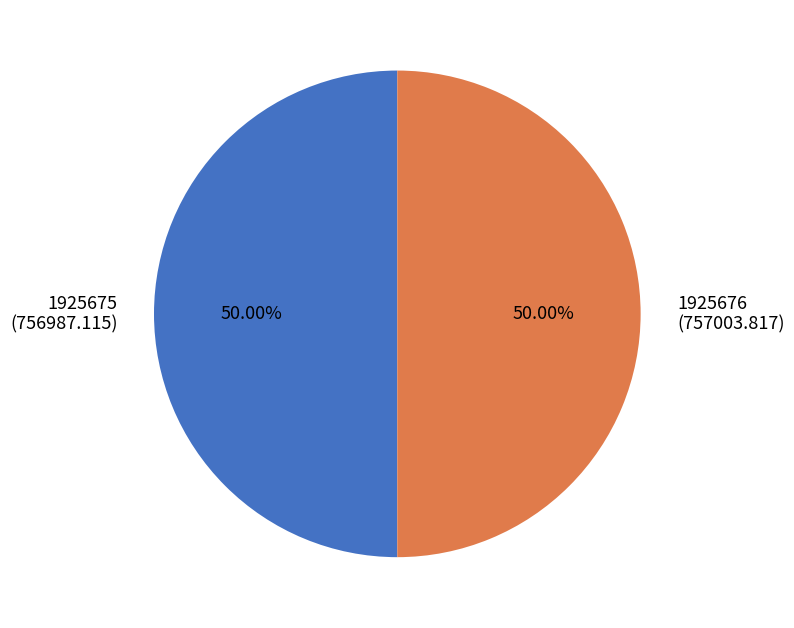

What is the ratio of the value at 1925676 to the value at 1925675?

1.0